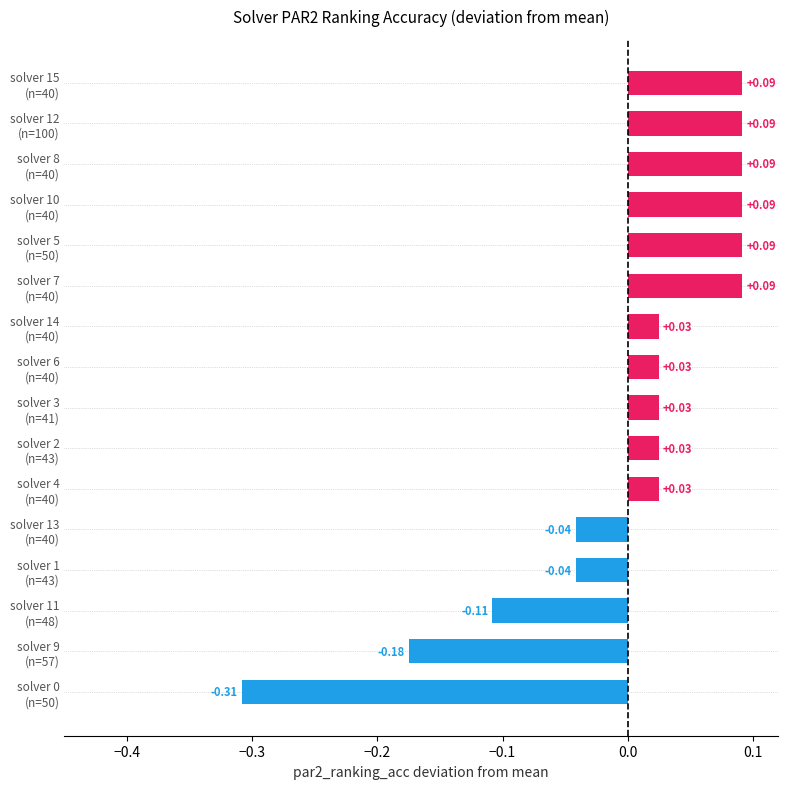

What is the difference between the maximum and minimum values?

0.4